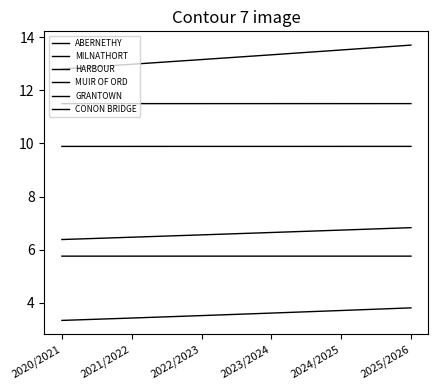

Where is ABERNETHY nearest to the value 3?

2020/2021